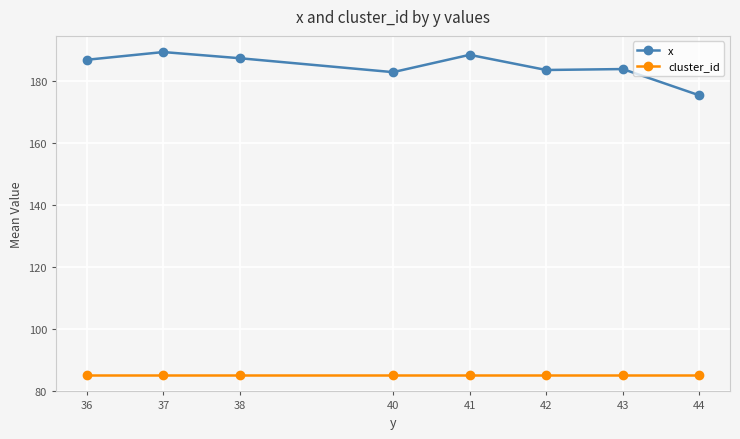

What is the difference between the maximum and minimum values in the x series?

14.0